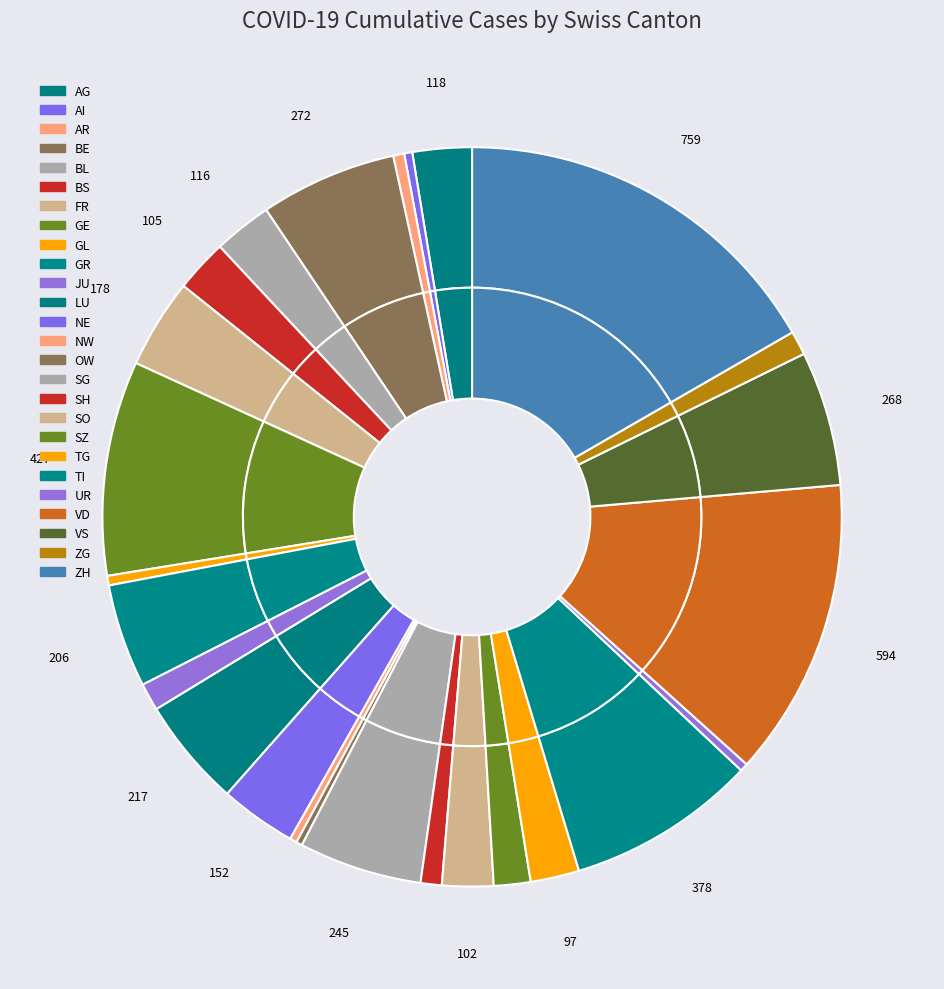

Is SH the majority of the pie?

No